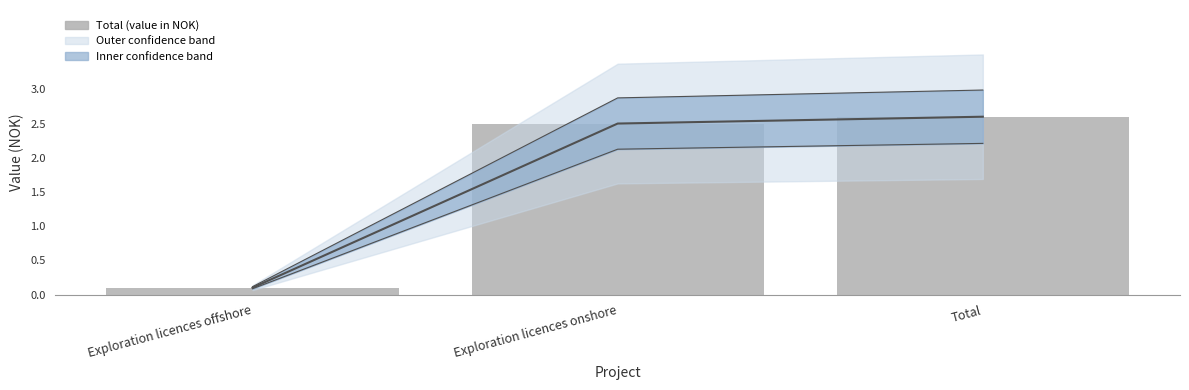

At how many categories does at least one series exceed 2?

2